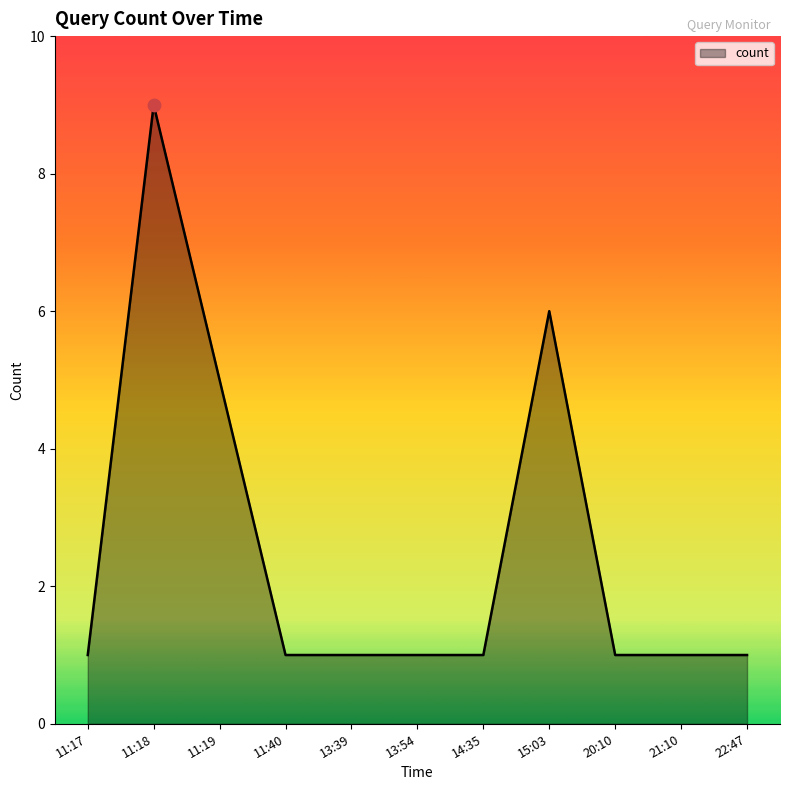

Between 22:47 and 11:19, which is larger?

11:19